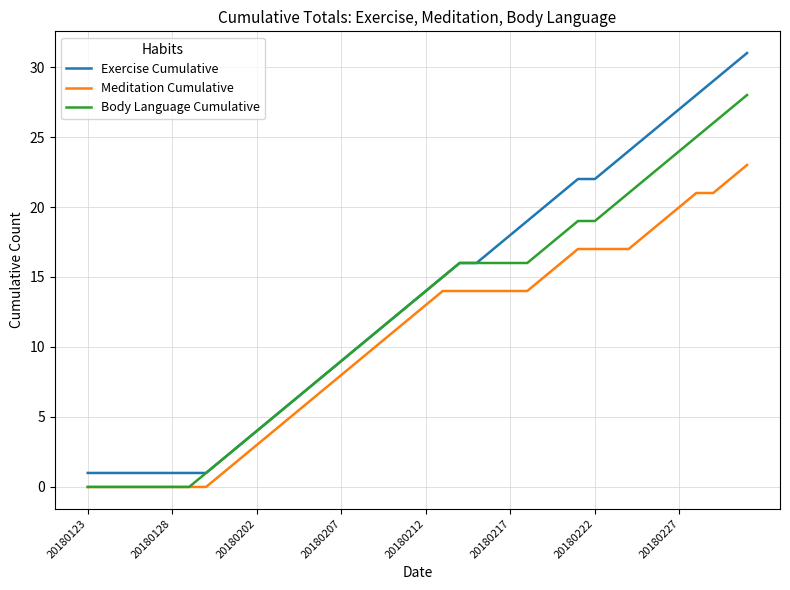

True or false: Meditation Cumulative and Exercise Cumulative intersect in this chart.

False